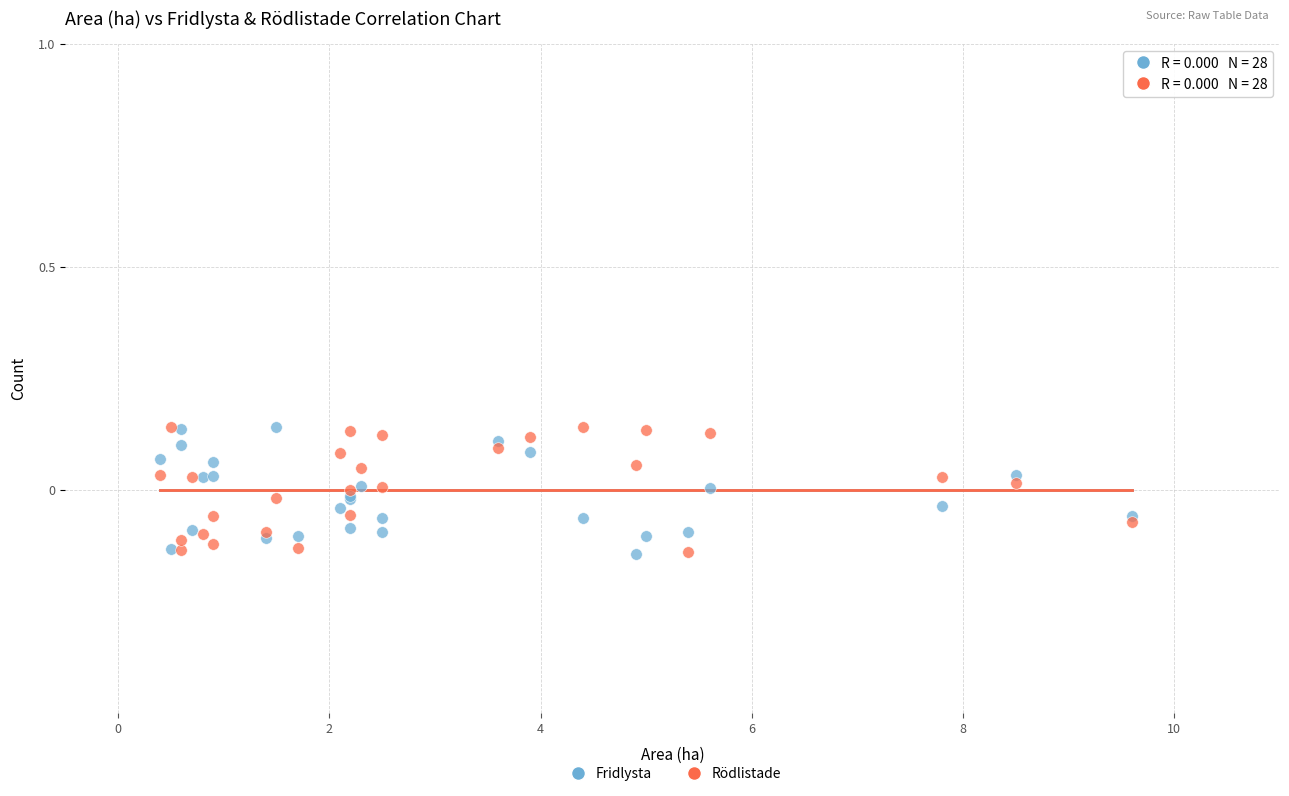

What are all the series names shown in the legend?

Fridlysta, Rödlistade